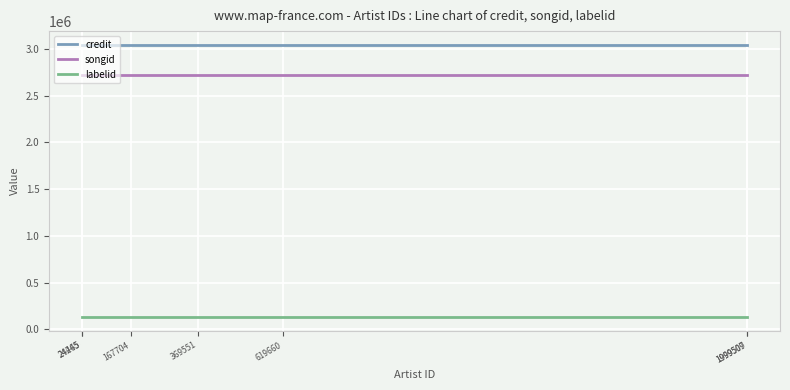

What is the maximum value for credit?

3046038.0